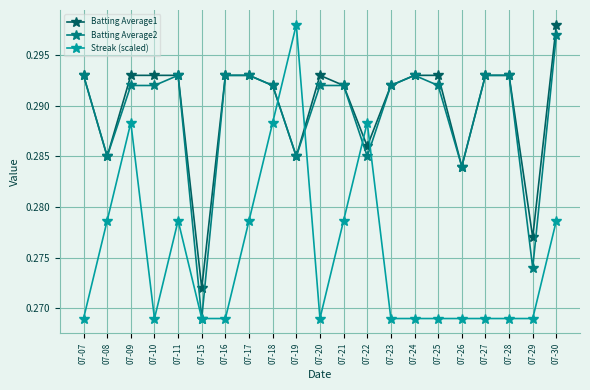

Which series has the largest total across all categories?

Batting Average1